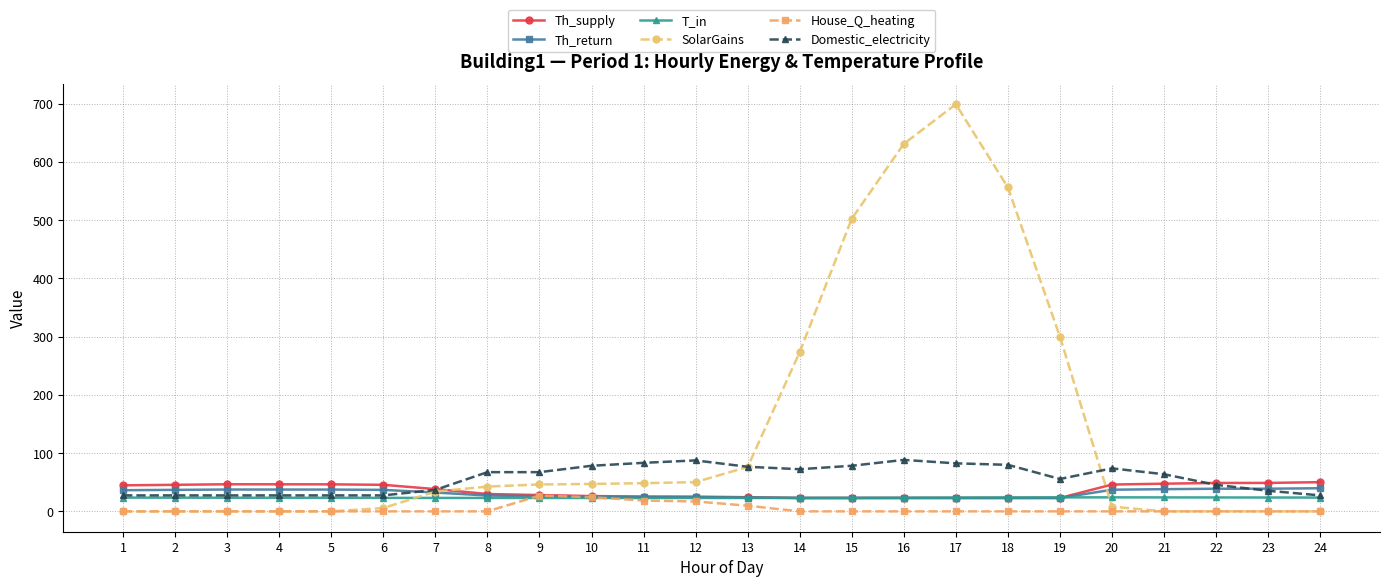

What is the value of the Th_return point at the 12th from the left?

24.4